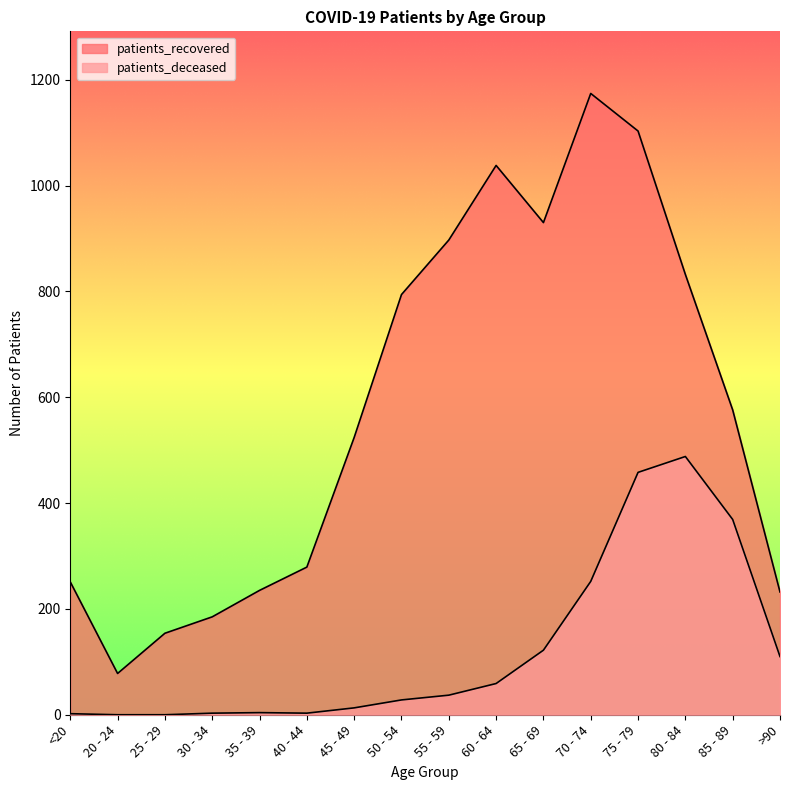

Is it true that patients_recovered equals 106 at 25 - 29?

False